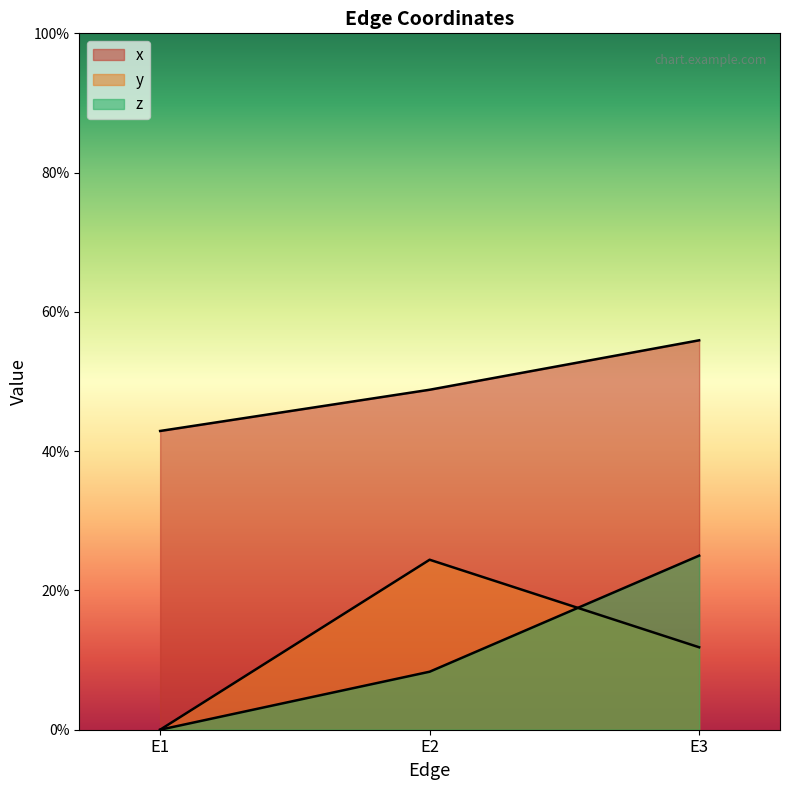

What is the total value across all series at E3?

0.9